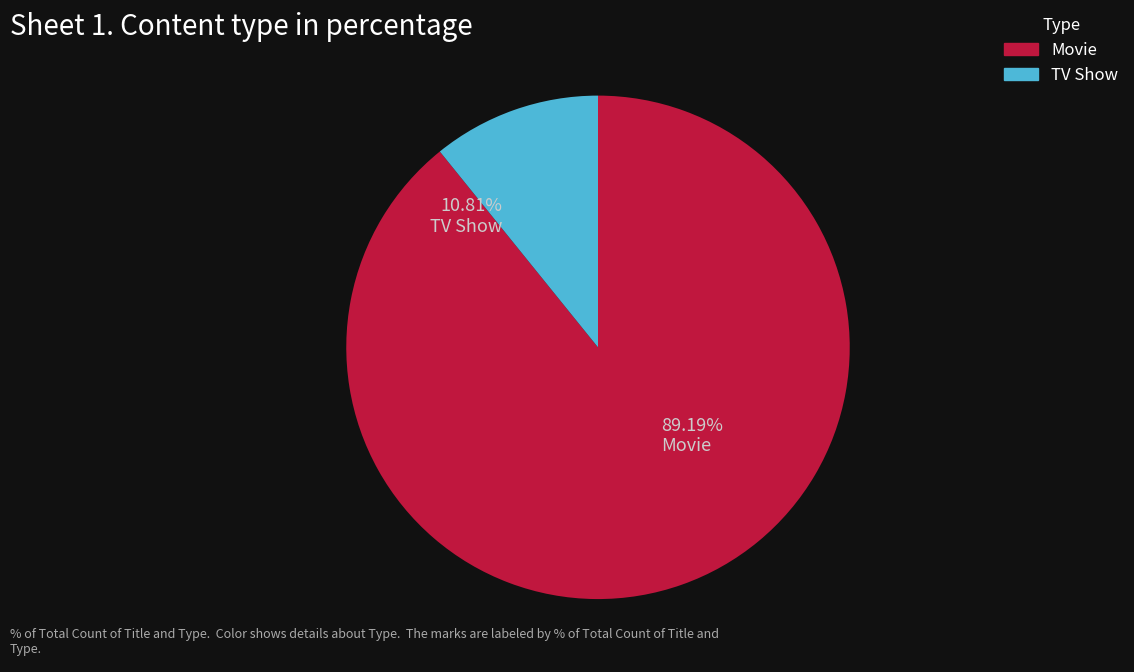

Which slice is the largest?

Movie